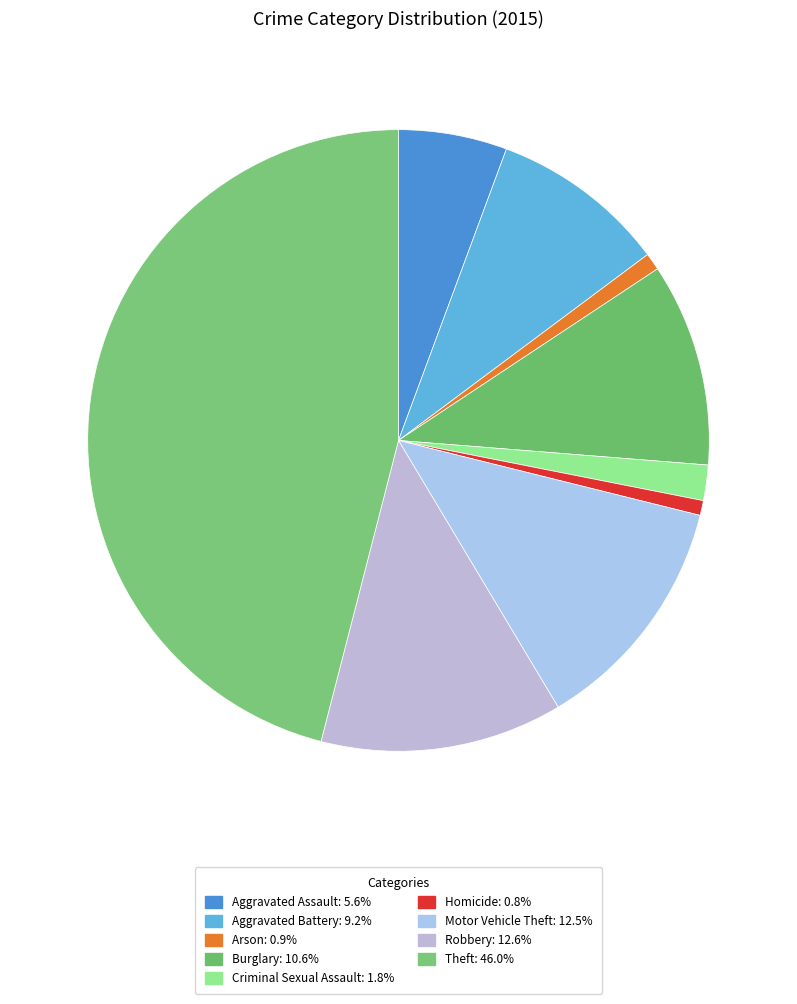

Which slice is the smallest?

Homicide